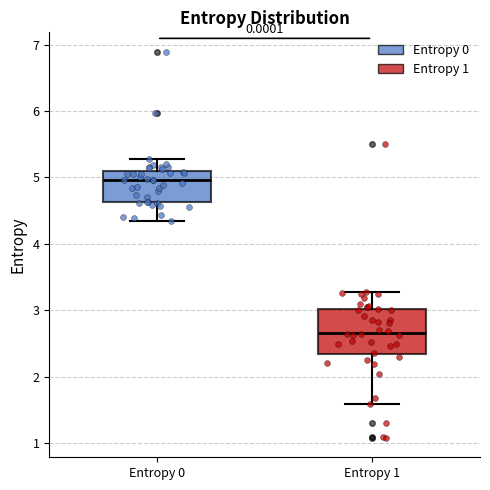

Where is the lower edge of the box for Entropy 0 on the y-axis? The values are not printed on the chart, so give them approximately, as read against the axis.

4.6